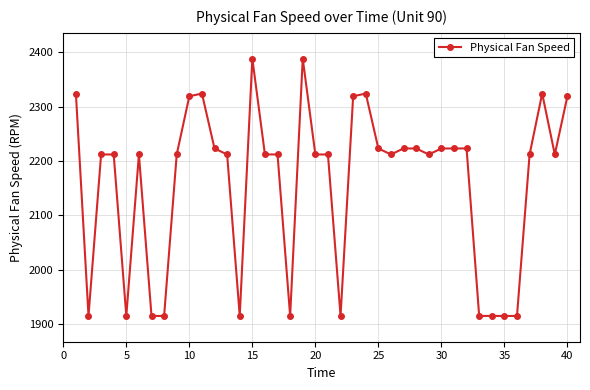

What is the average value?

2160.4